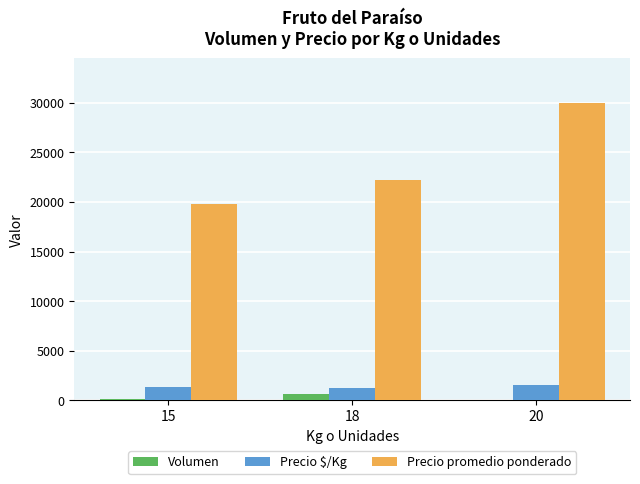

What is the sum of all Precio promedio ponderado values?

71931